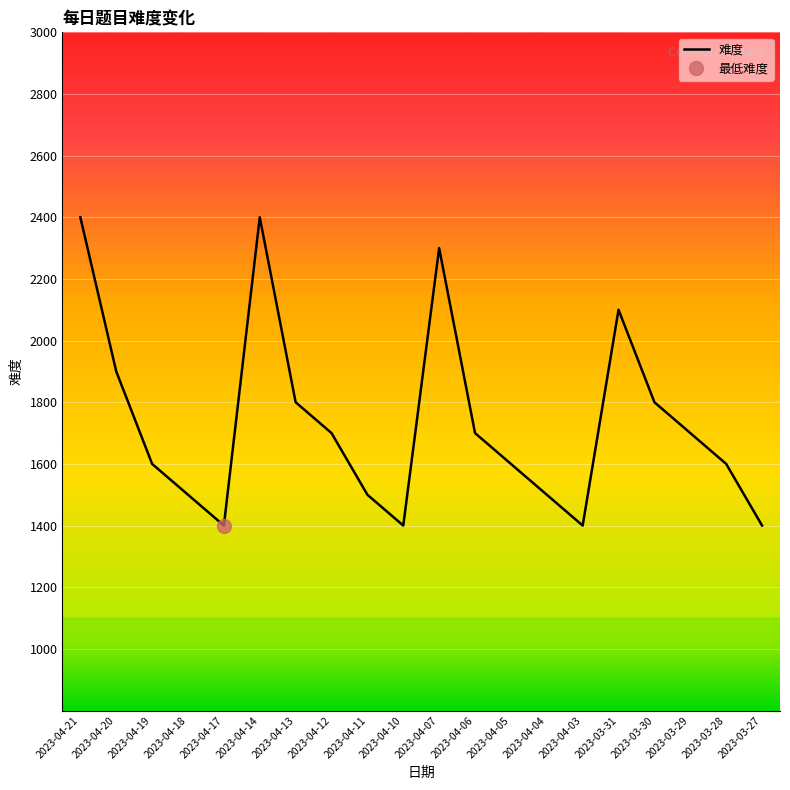

At which category does the data reach its first local valley?

2023-04-17